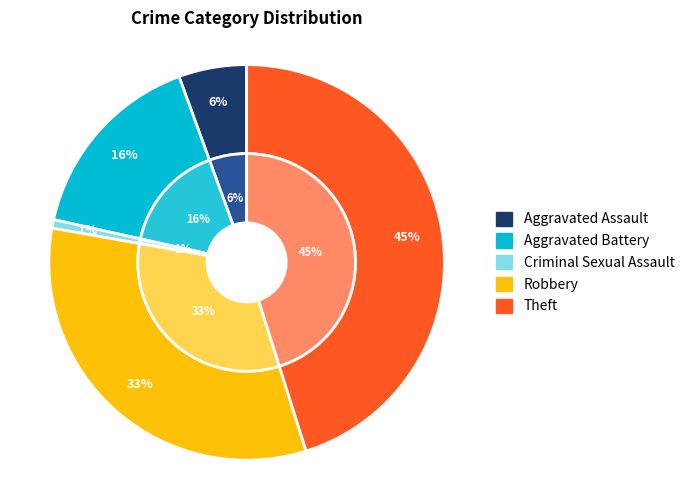

To the nearest percent, what is the combined percentage of Criminal Sexual Assault and Aggravated Assault?

6%